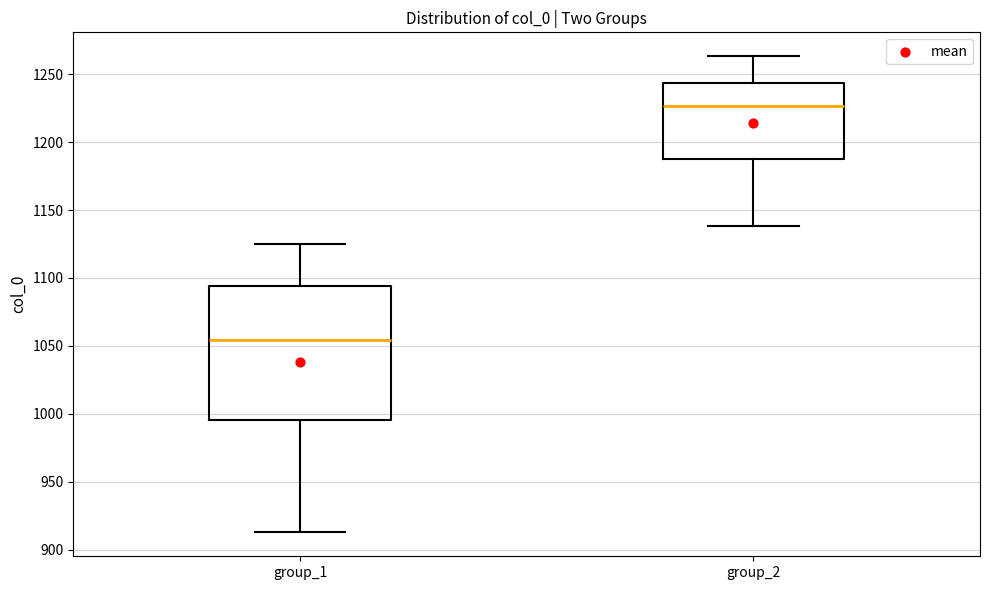

Comparing the boxes themselves (not the whiskers), which one is the tallest?

group_1